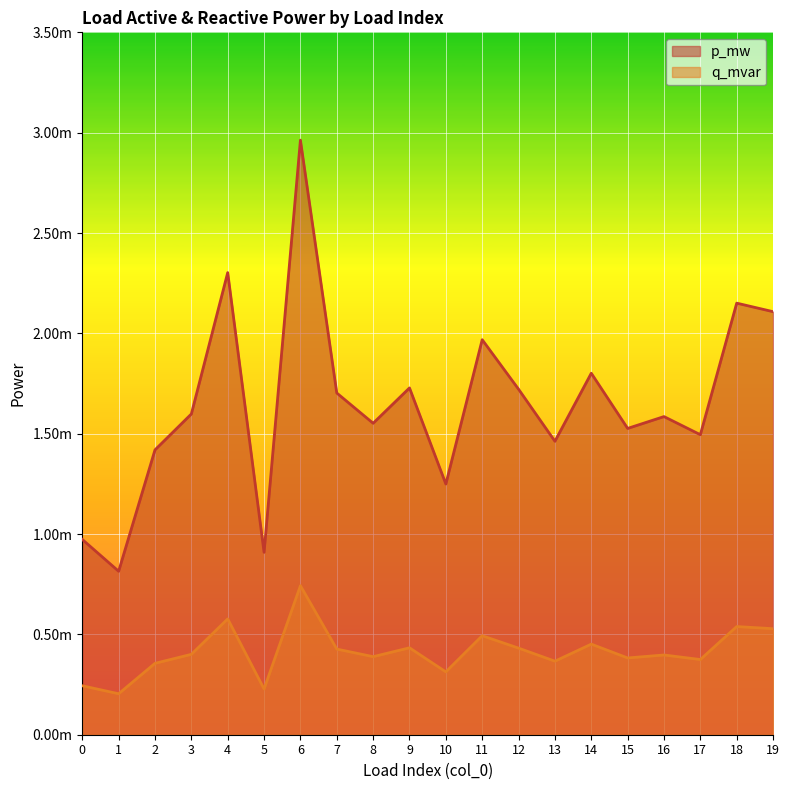

Which series has the widest spread of values?

p_mw